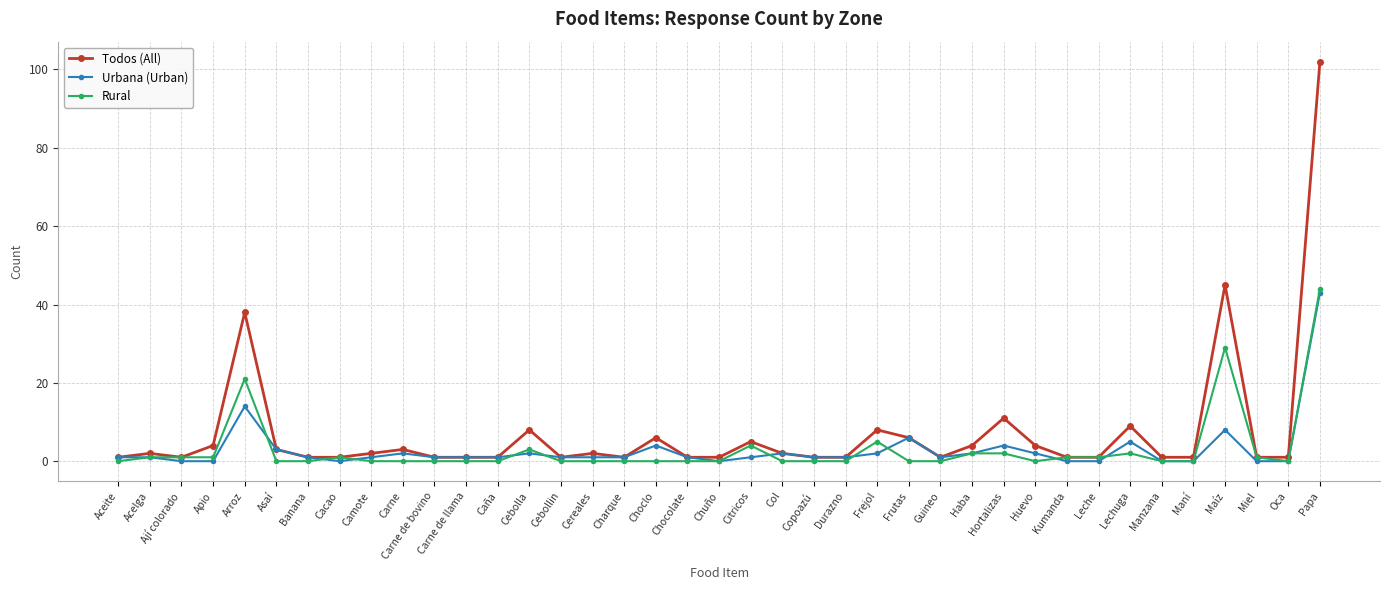

Which series has the largest range (max minus min)?

Todos (All)